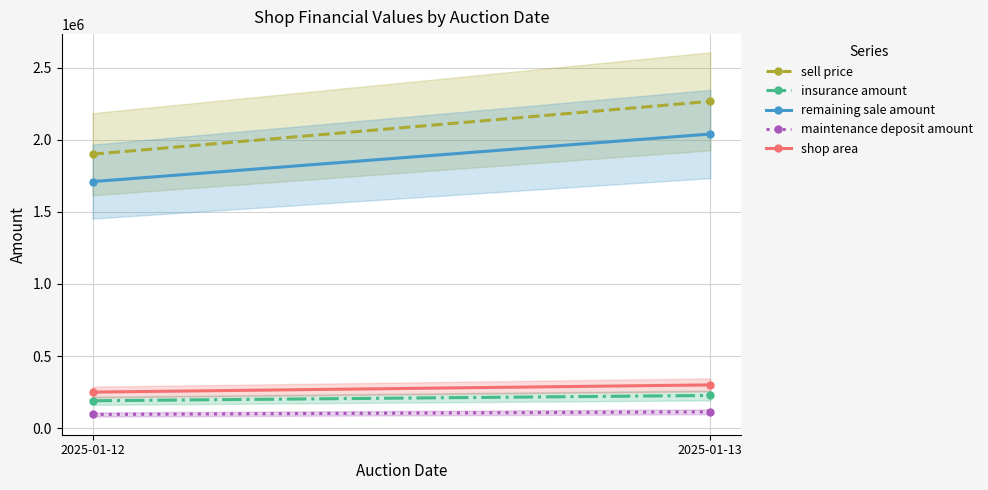

Which series has the largest range (max minus min)?

sell price